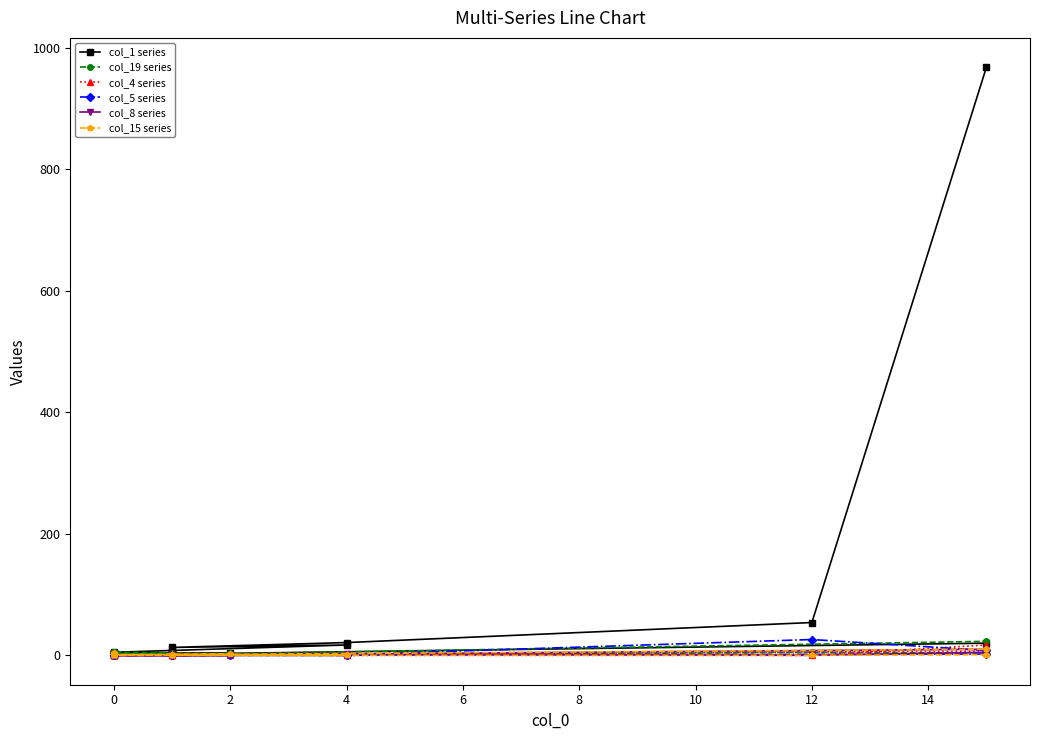

What are all the series names shown in the legend?

col_1 series, col_19 series, col_4 series, col_5 series, col_8 series, col_15 series